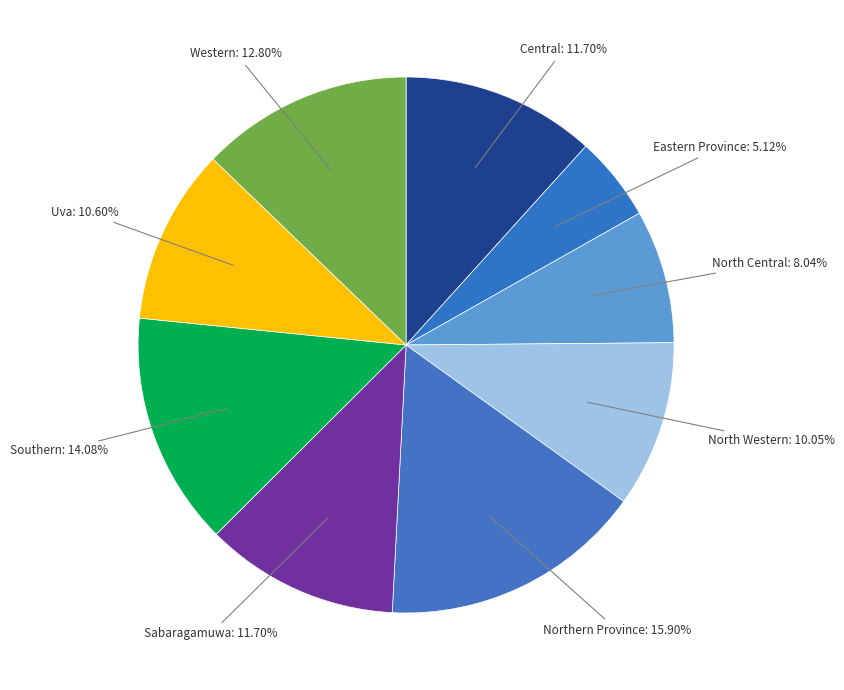

Does Central represent more than half of the total?

No